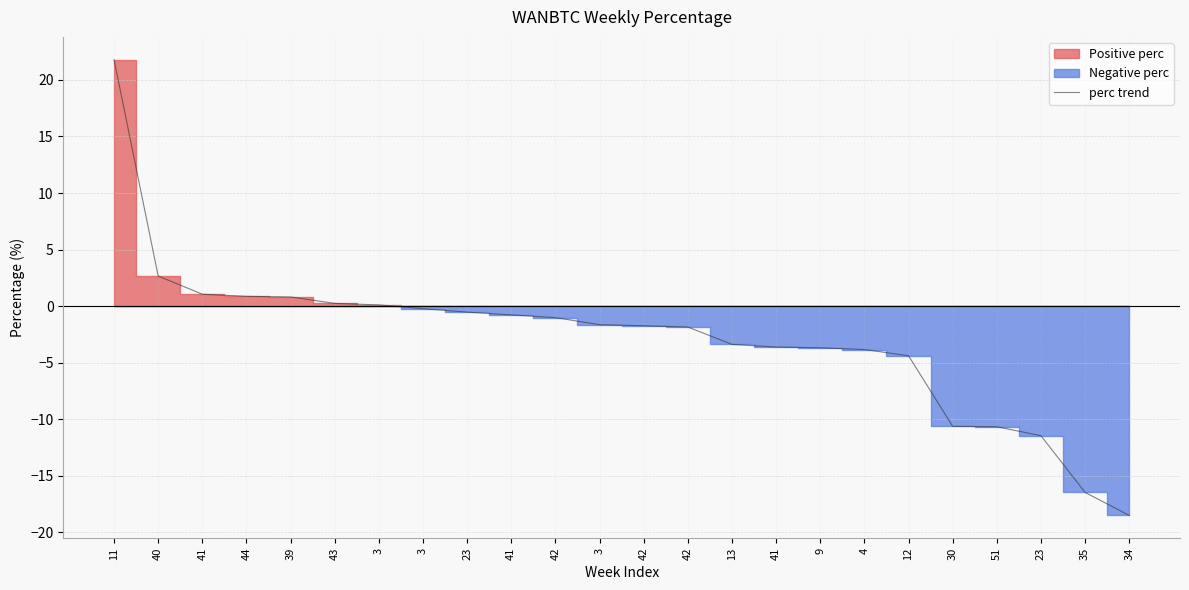

True or false: the data has more than 1 interior local peaks.

False